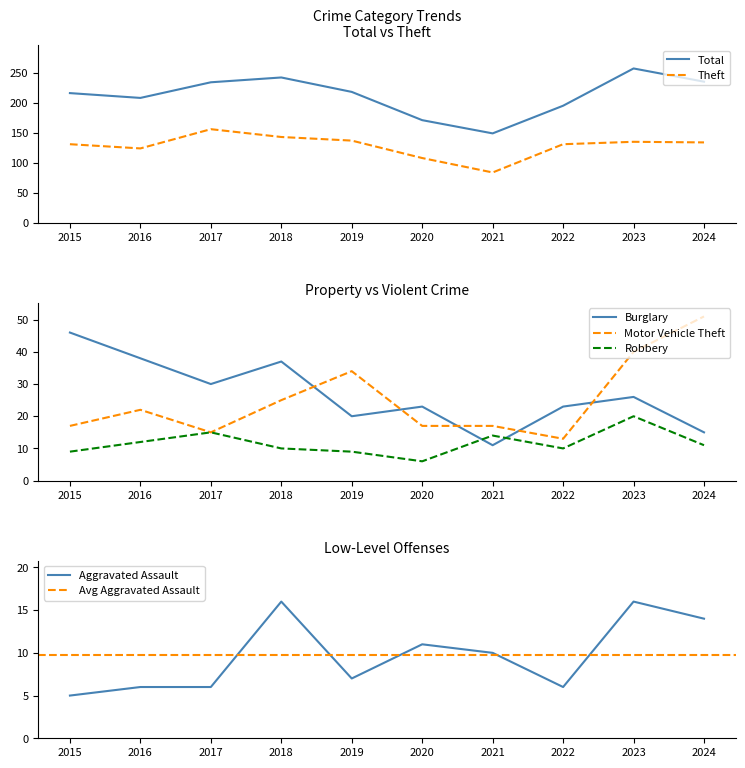

Where is the first local maximum for Robbery?

2017